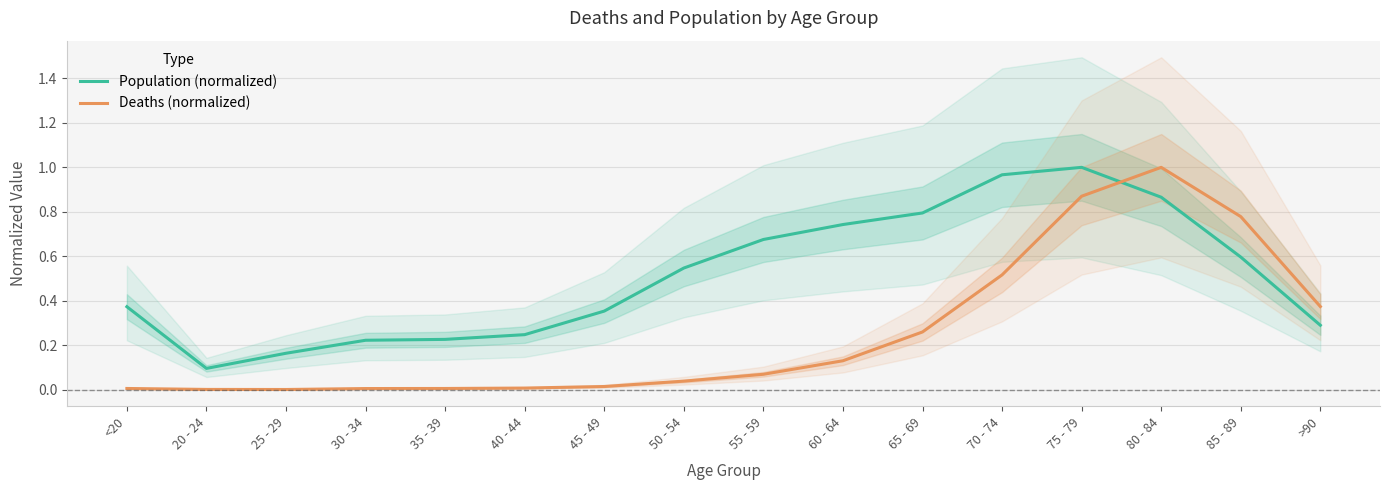

What is the average value of the Deaths (normalized) series?

0.3